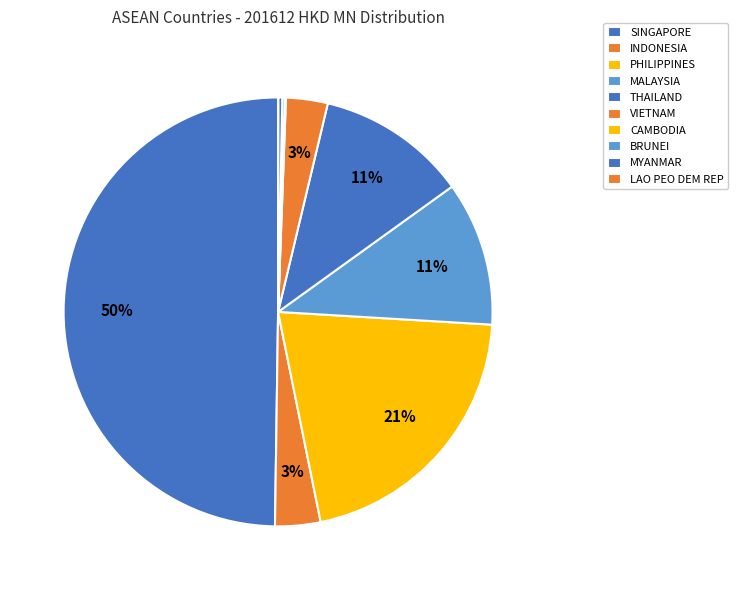

To the nearest percent, what is the difference between the THAILAND and VIETNAM slice percentages?

8%